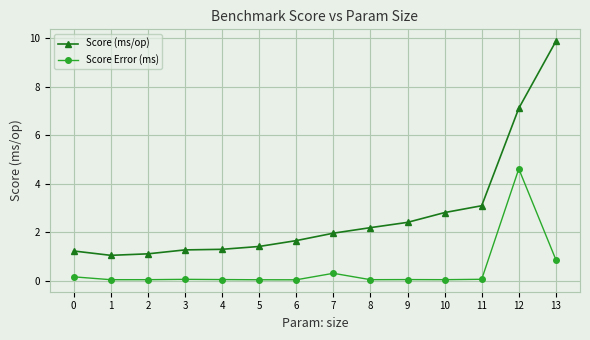

What is the value of the Score Error (ms) point at the 14th from the left?

0.9